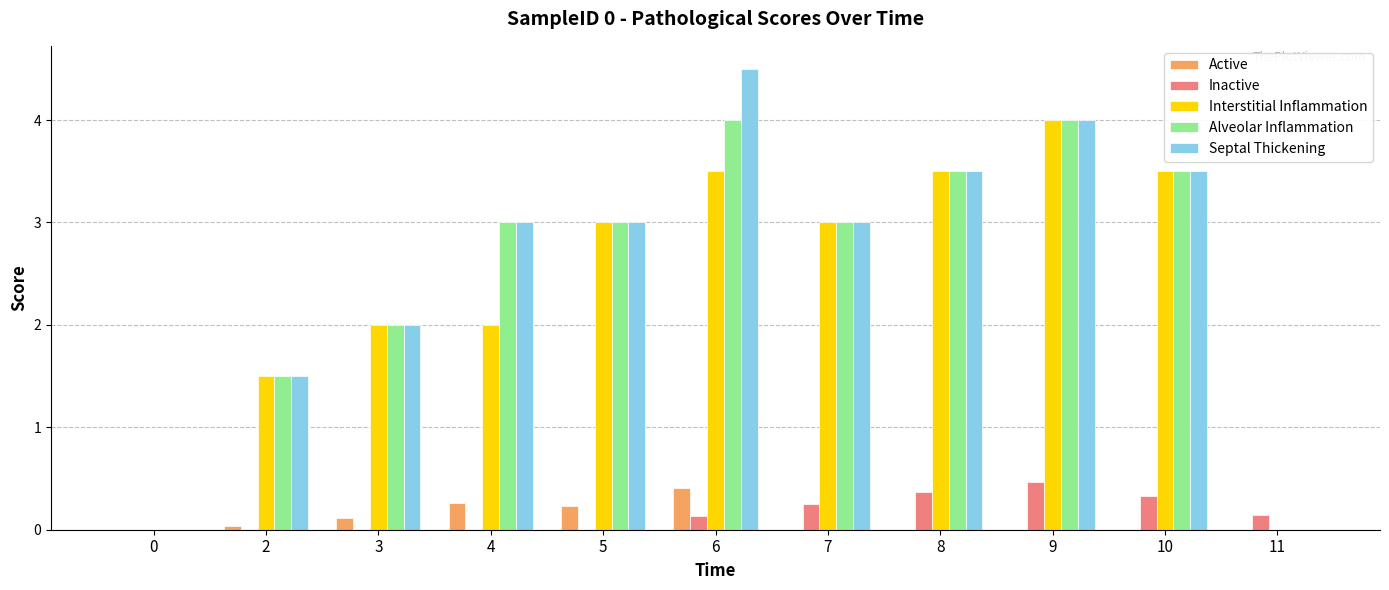

What is the sum of all Alveolar Inflammation values?

27.5